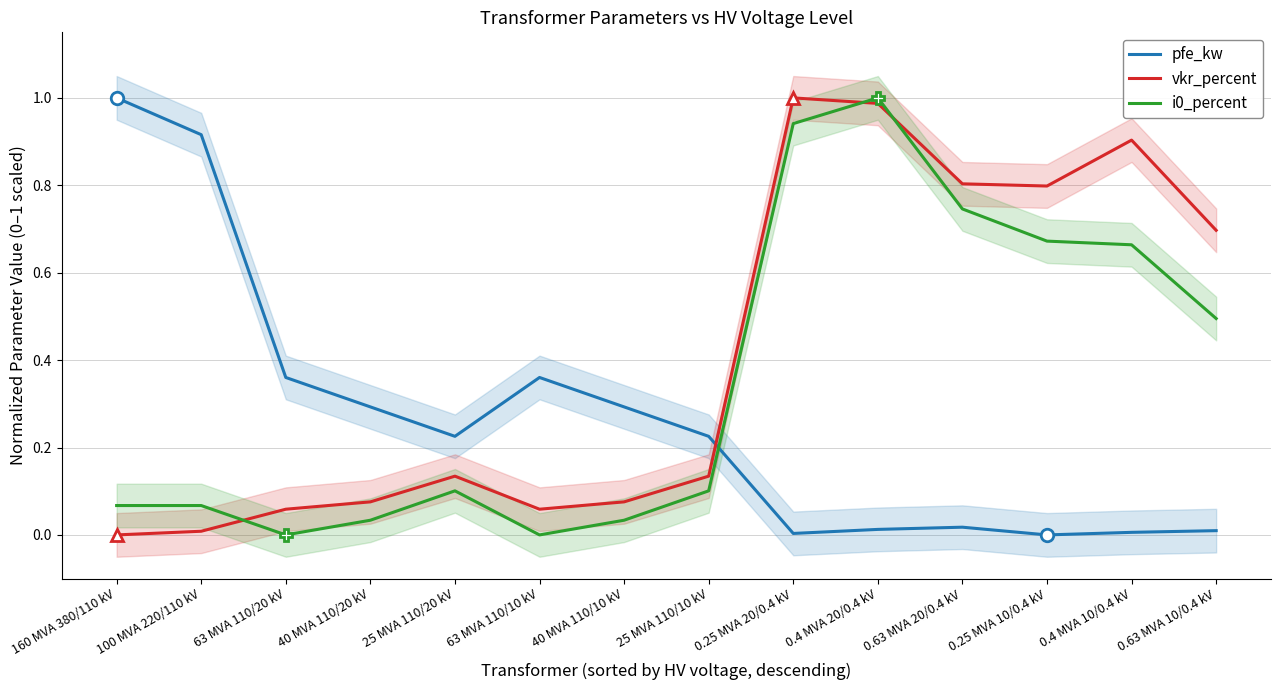

At how many categories does at least one series exceed 0?

14